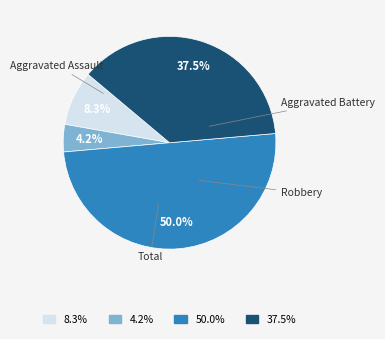

How many segments does this pie chart have?

4